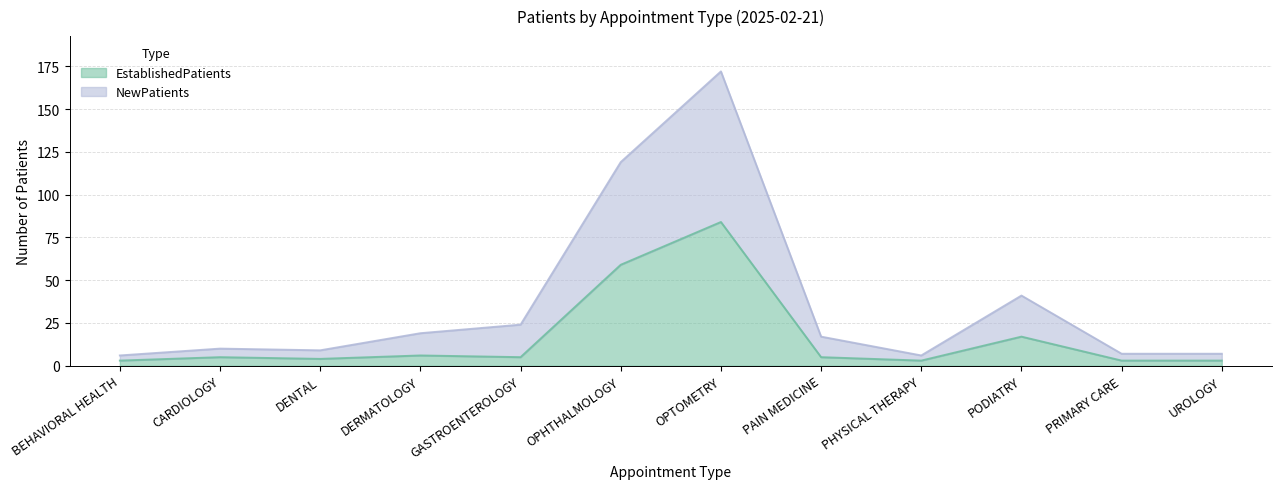

Does the chart have visible grid lines?

Yes